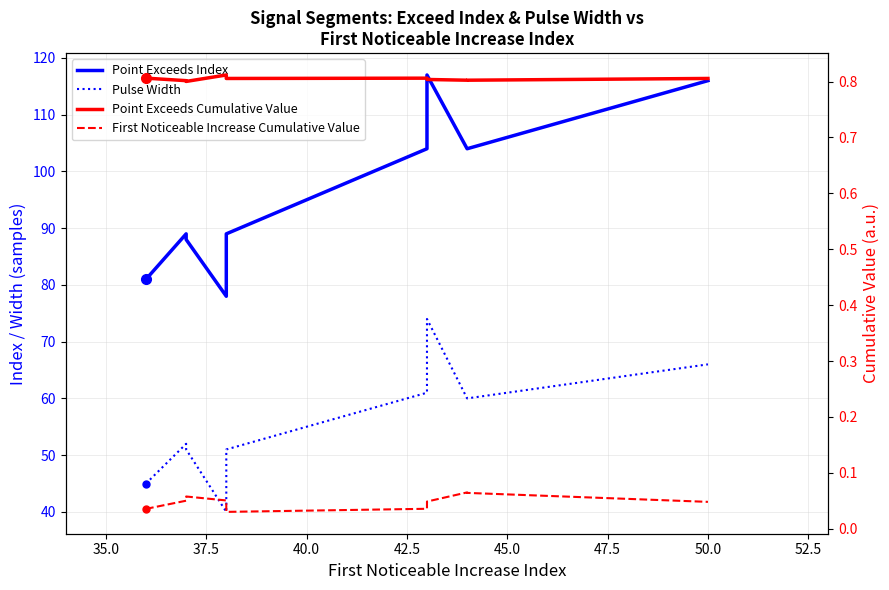

Is the value of Point Exceeds Cumulative Value at 45.0 greater than the value of Pulse Width at 47.5?

No